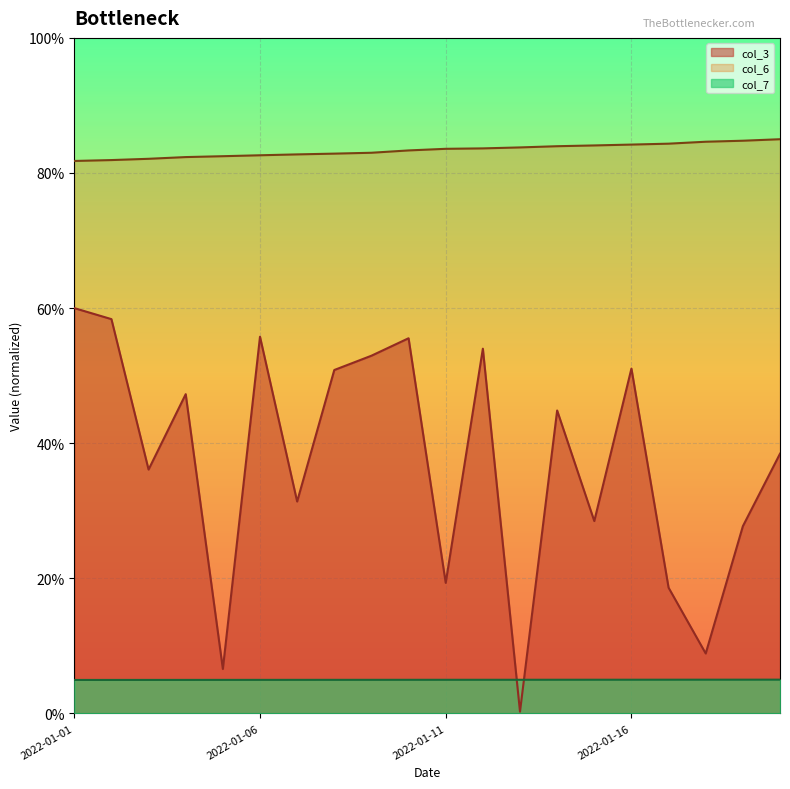

Rank the series by their average value, from lowest to highest.

col_7, col_3, col_6